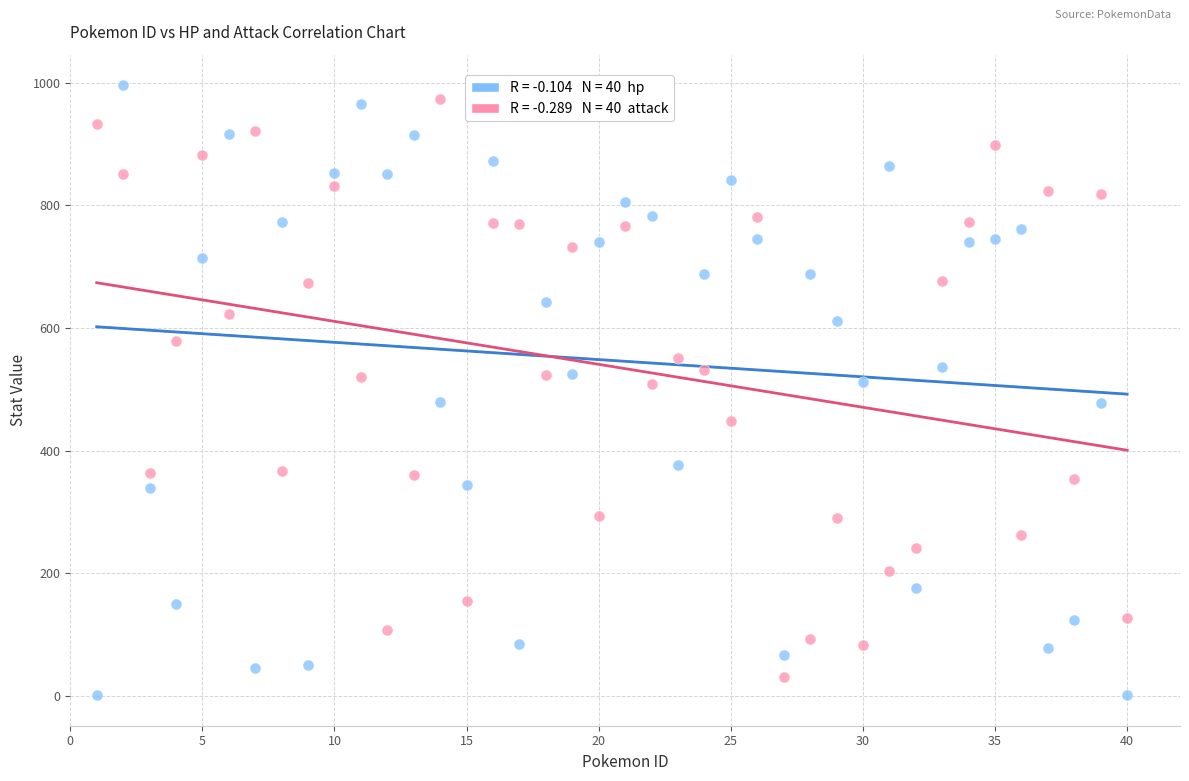

Across all data points, what is the range of X values (max minus min)?

39.0